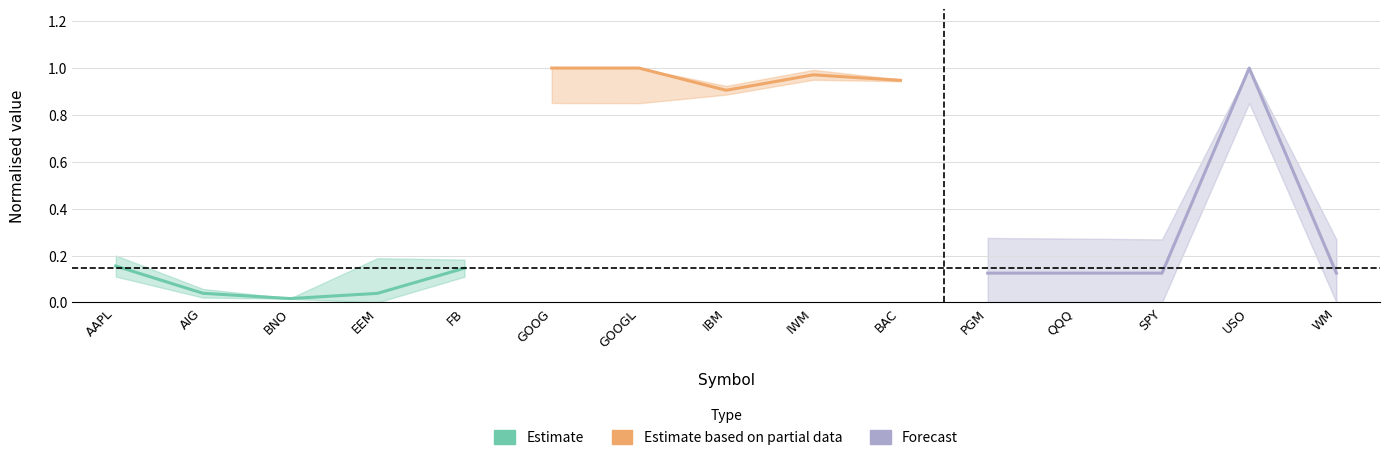

Which series has the largest total across all categories?

Estimate based on partial data